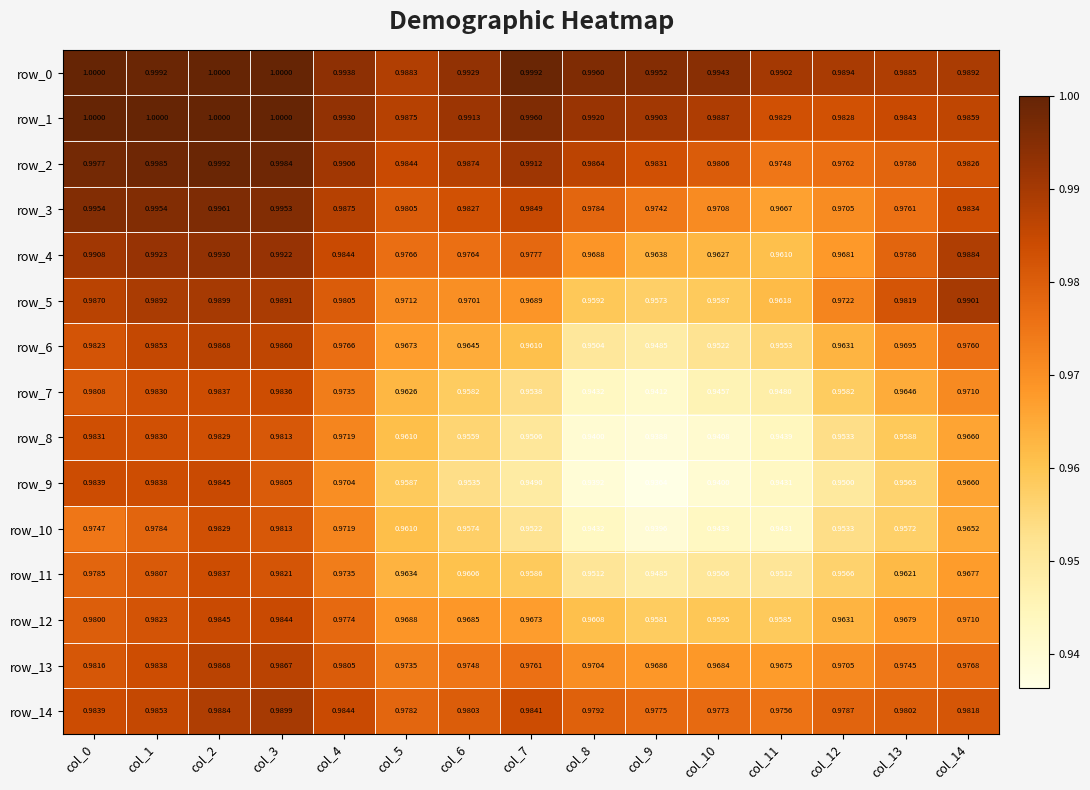

Is the value of row_9 at col_11 greater than the value of row_1 at col_1?

No